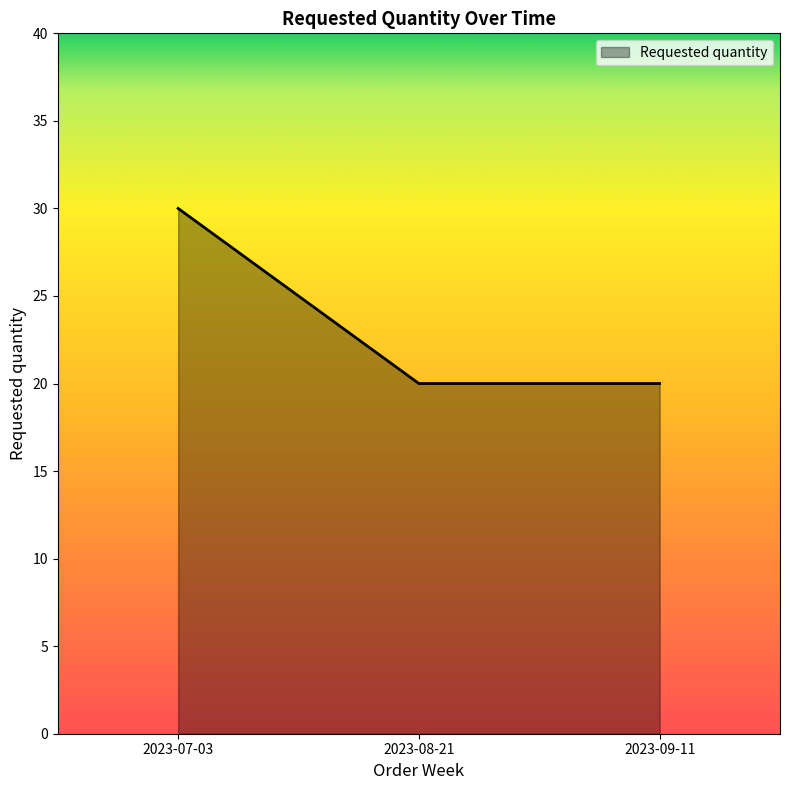

Is it true that the value at 2023-09-11 is 20?

True